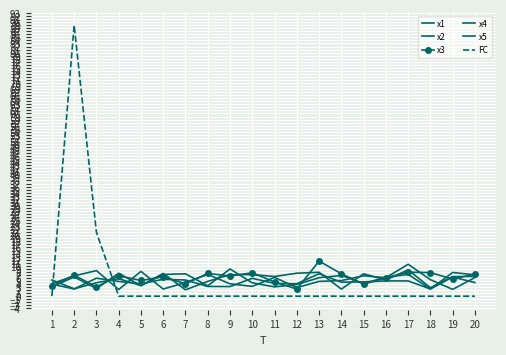

Which series ends up on top after the final intersection of x3 and x5?

x3